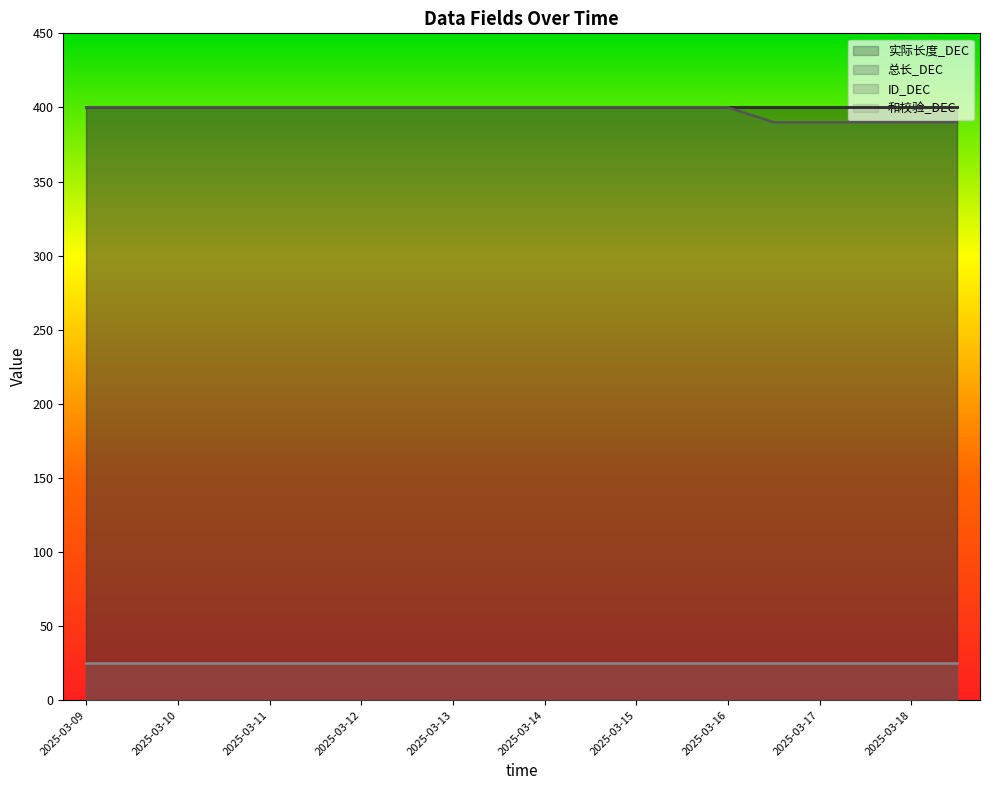

Which series has the largest range (max minus min)?

ID_DEC